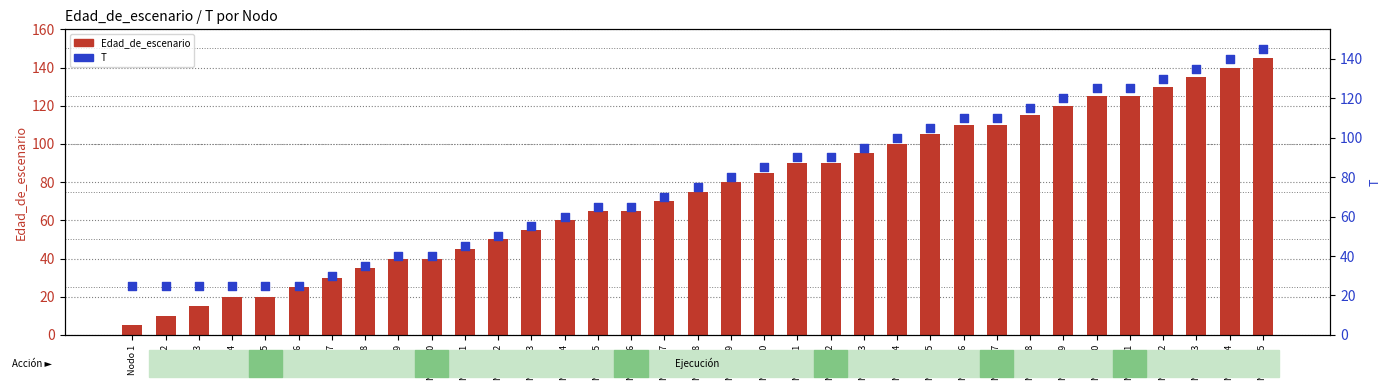

At which category is the sum across all series the highest?

Nodo 35